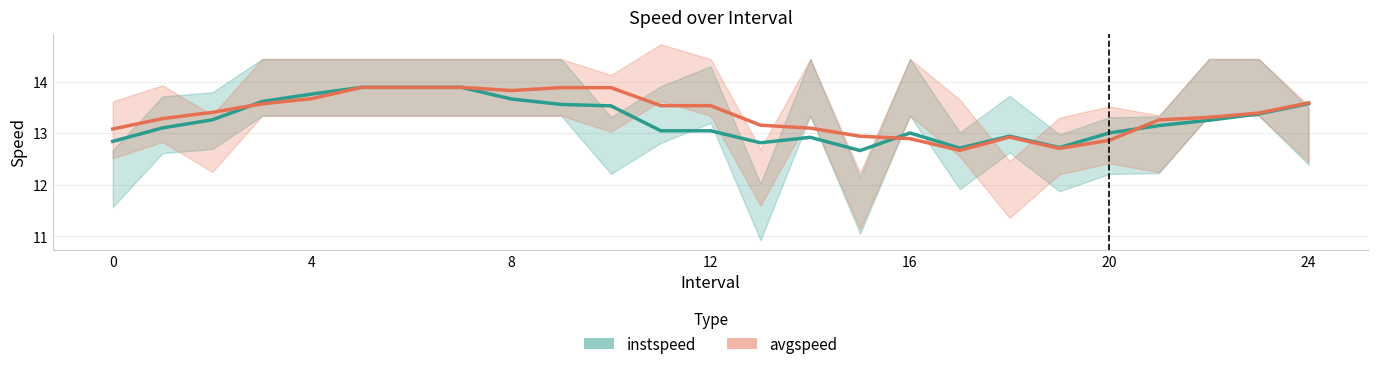

What is the approximate value of instspeed at 7?

13.9